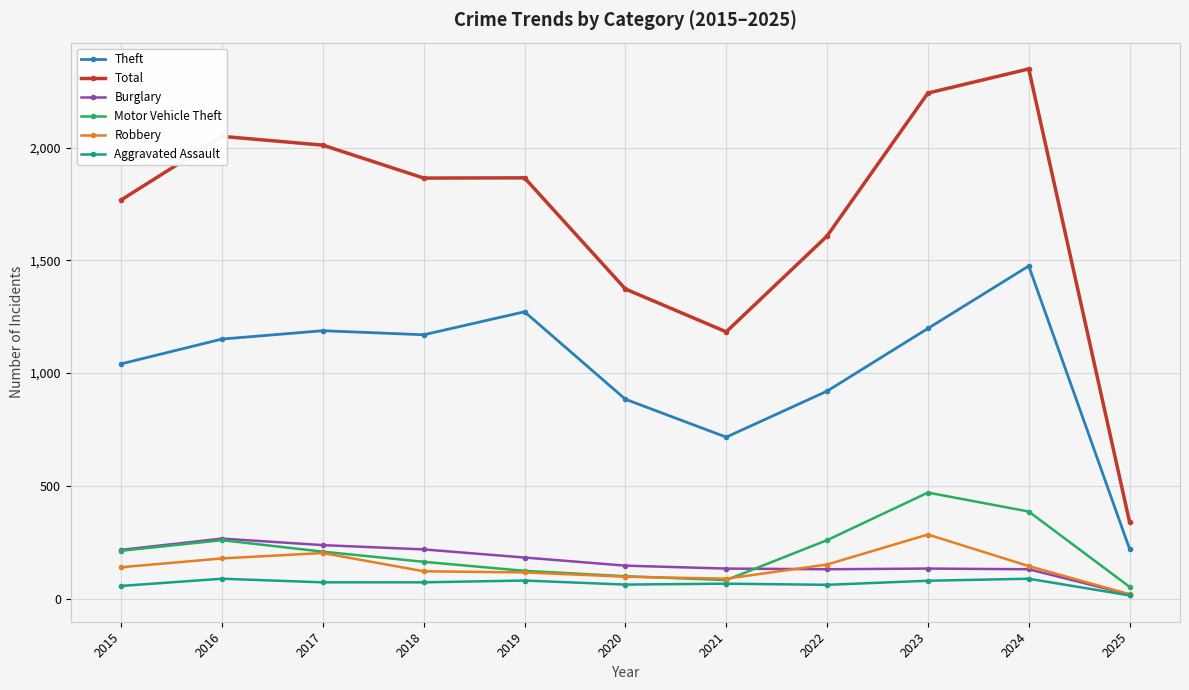

How many lines are shown in the chart?

6